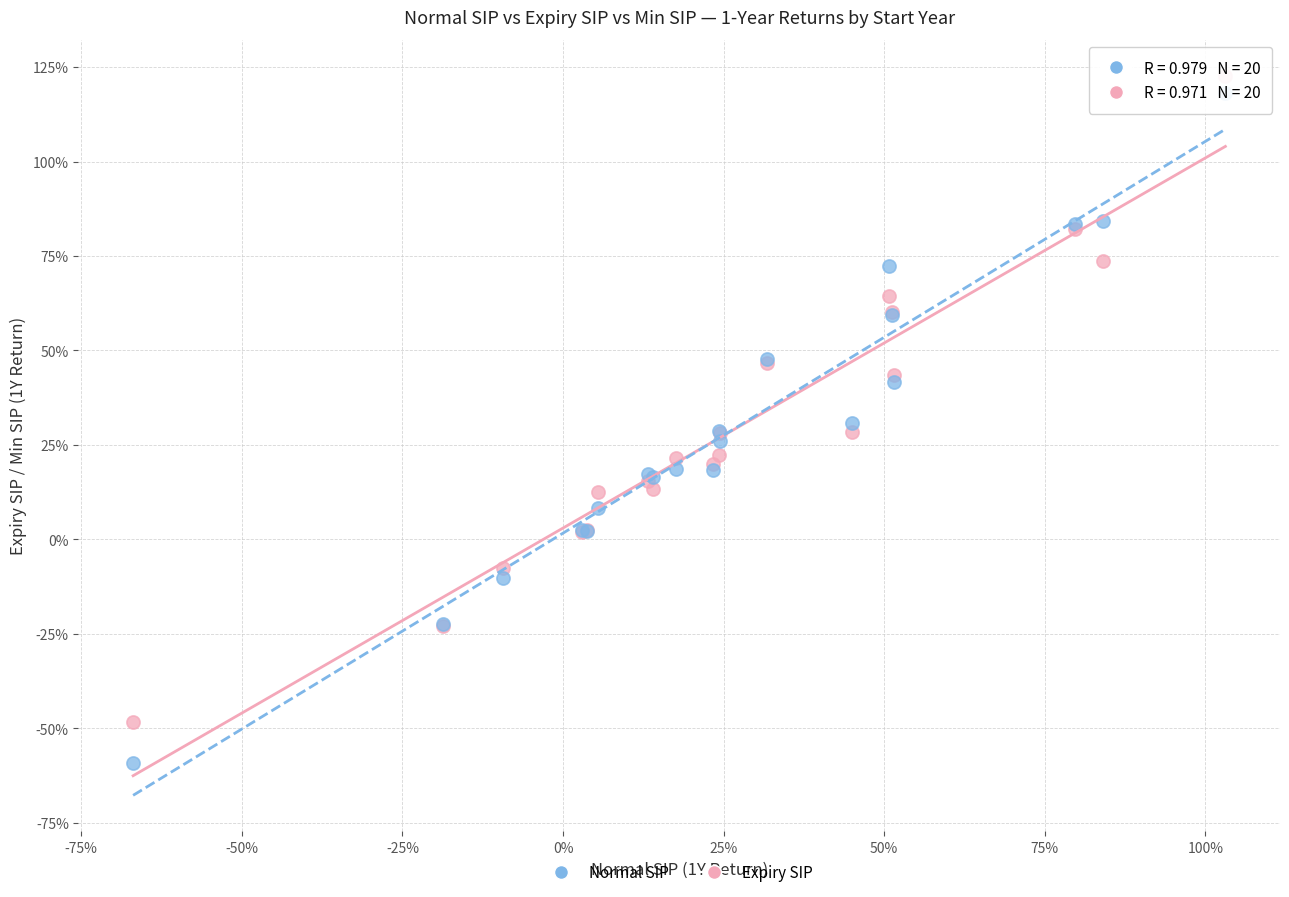

Which series reaches the maximum Y coordinate?

Expiry SIP